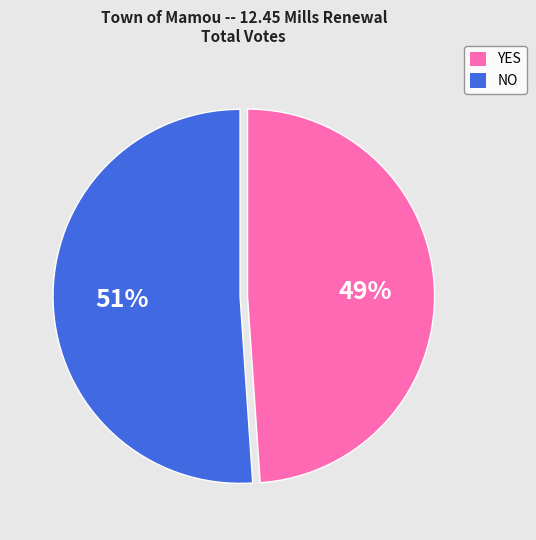

What is the largest slice in the pie chart?

NO